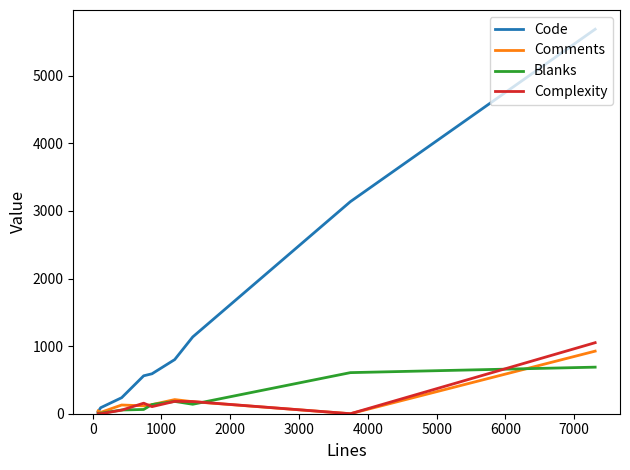

Which series has the largest range (max minus min)?

Code